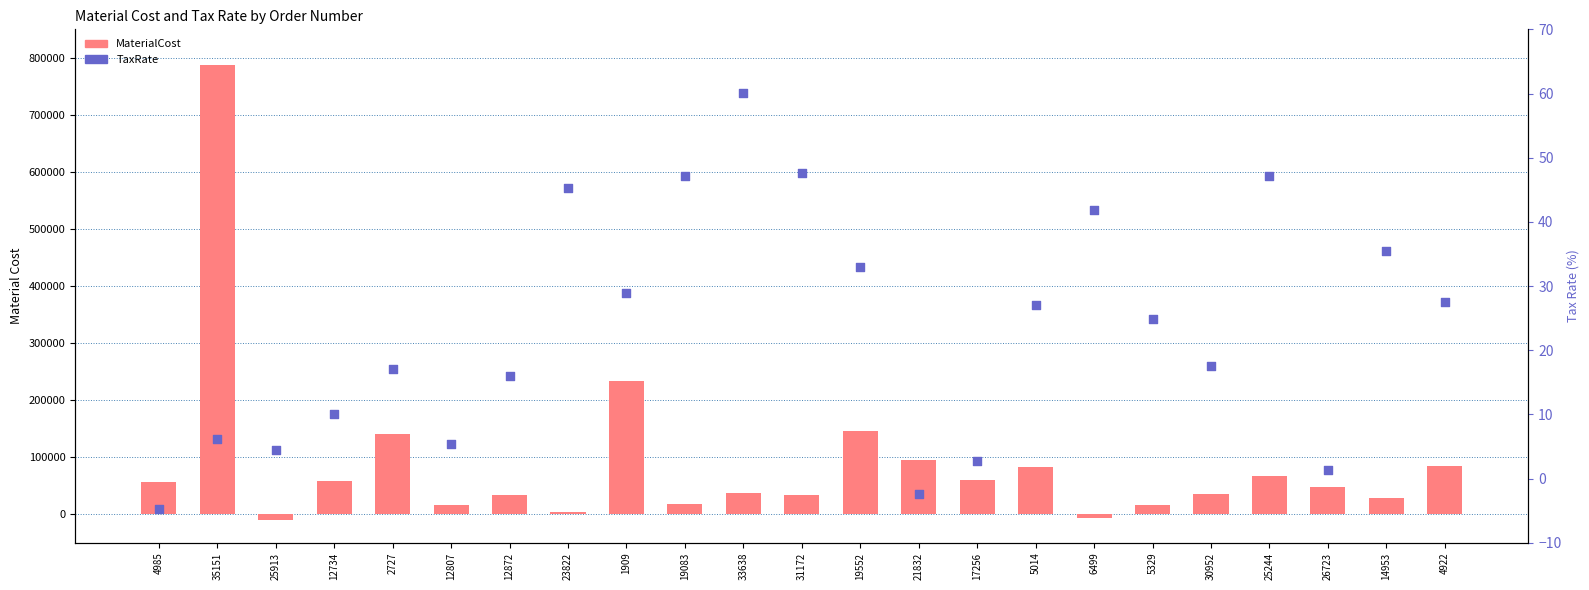

At which category is the sum across all series the highest?

35151